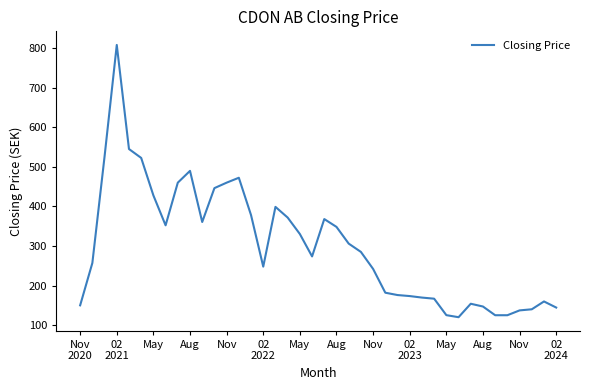

What is the minimum value shown in the chart?

120.0